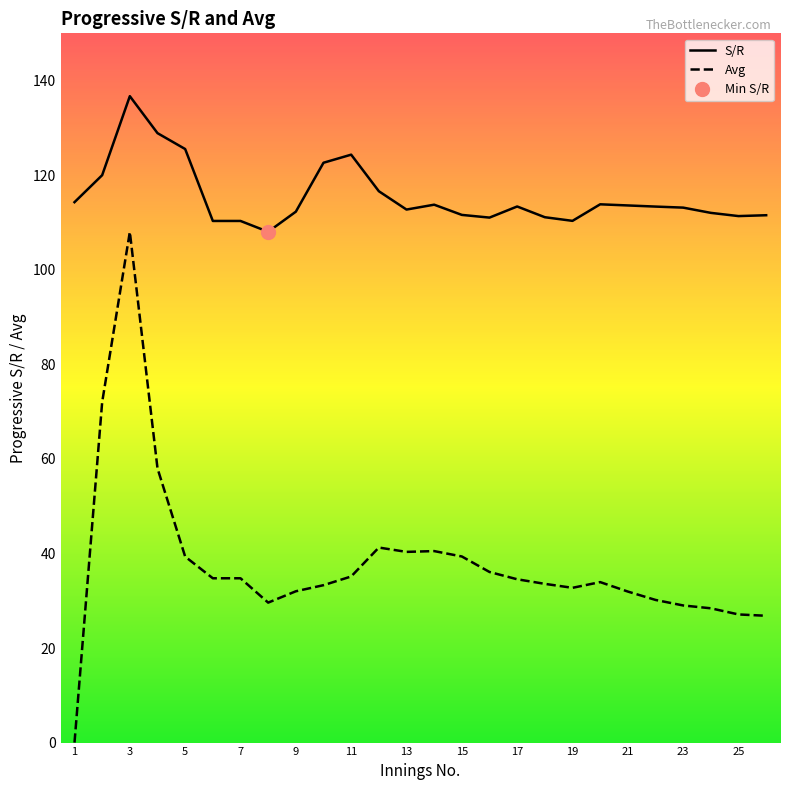

Count the number of categories in the chart.

26